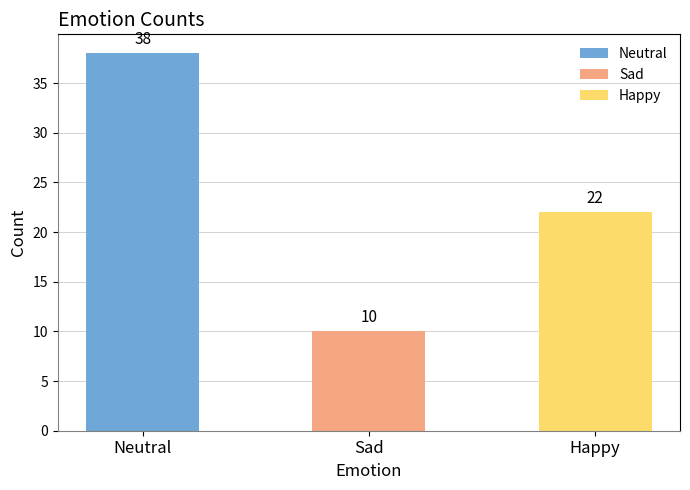

Approximately how many times larger is the value at Neutral compared to Sad?

3.8